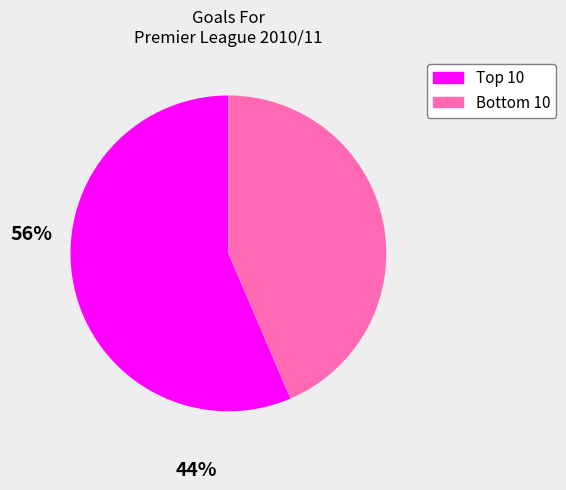

Which category has the smallest portion of the pie?

Bottom 10